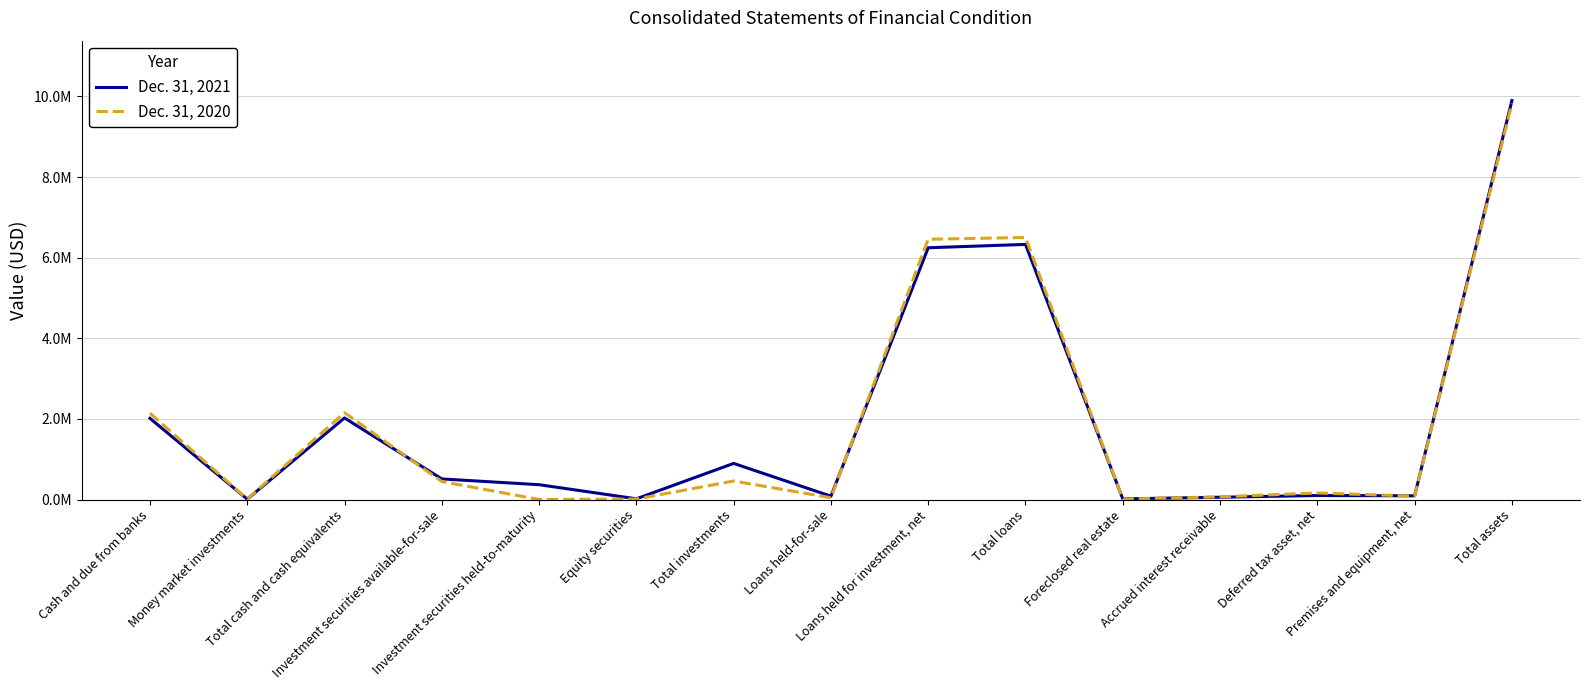

List the series in order of their overall mean, lowest first.

Dec. 31, 2020, Dec. 31, 2021